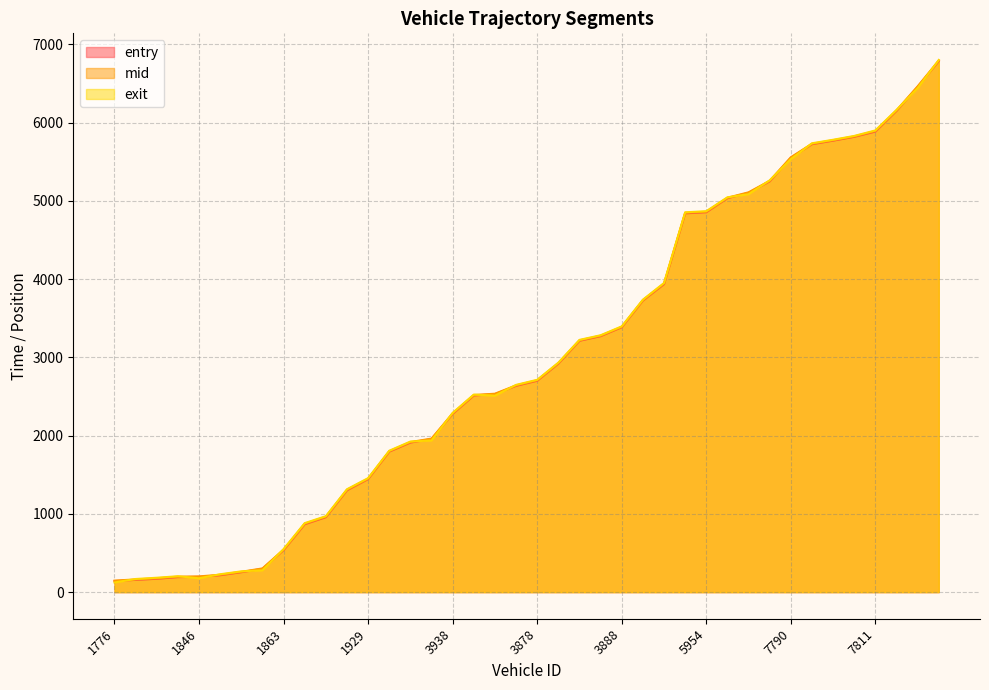

How many values in the exit series exceed 2714?

20